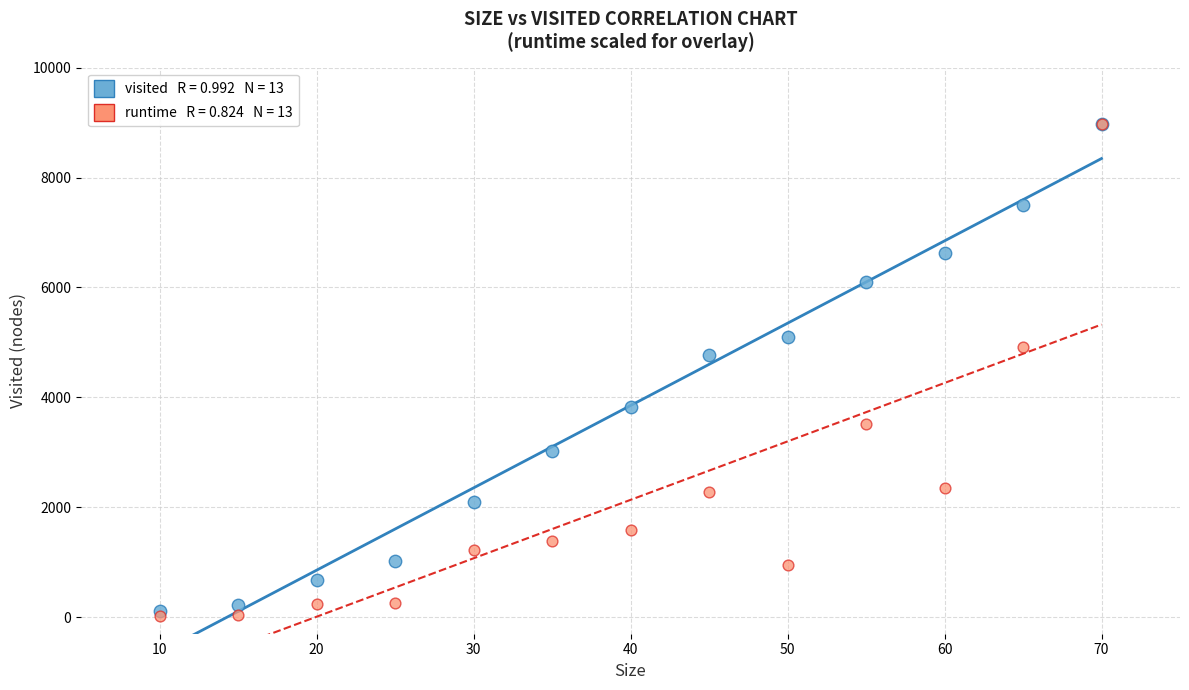

Across all series, what Y value is closest to 4502?

4768.0